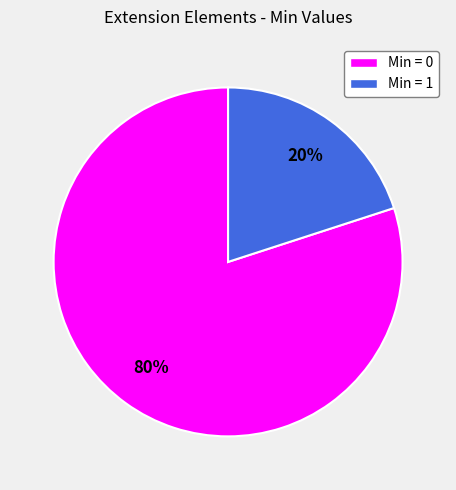

Is there a majority slice in this chart?

Yes